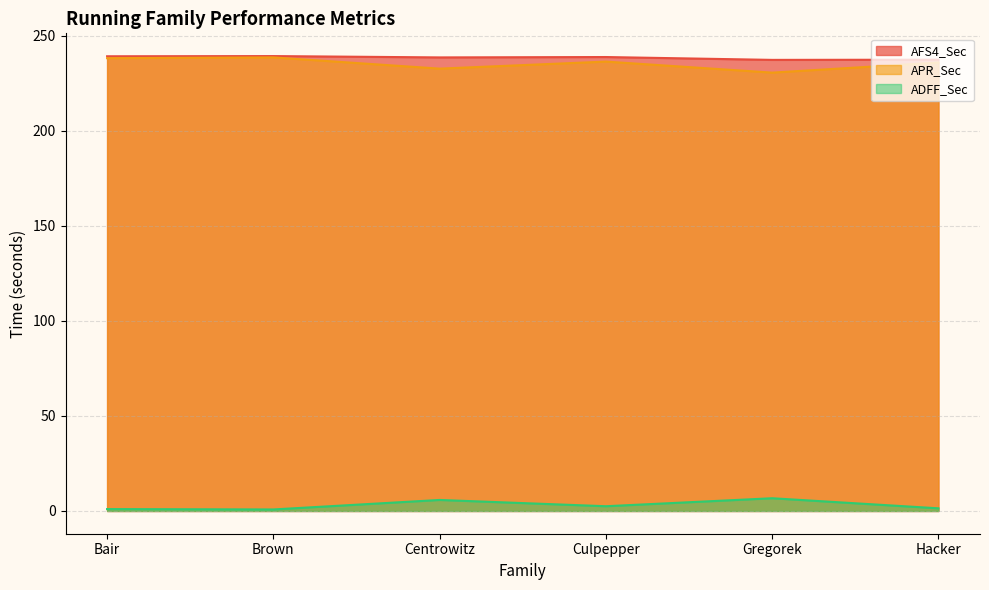

How many lines are shown in the chart?

3